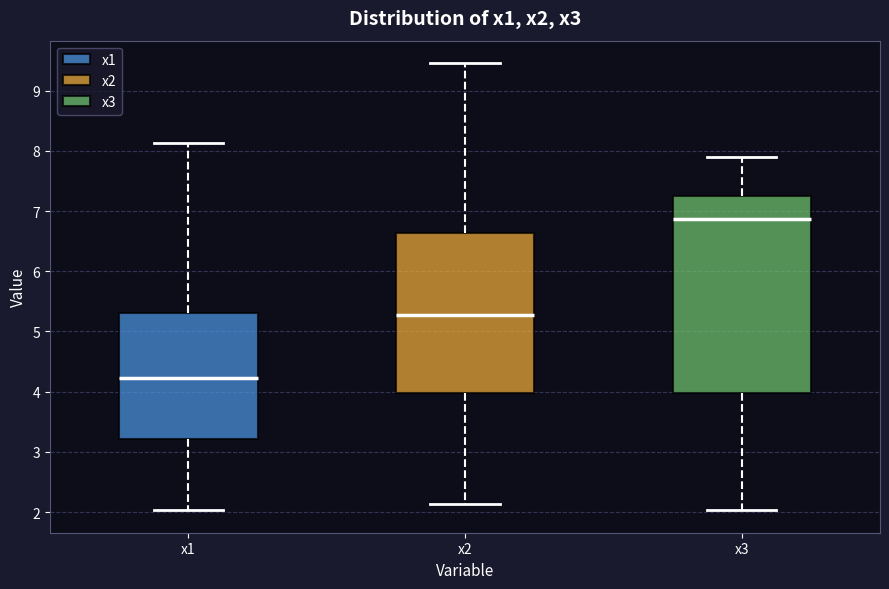

Which box's median line is the lowest?

x1